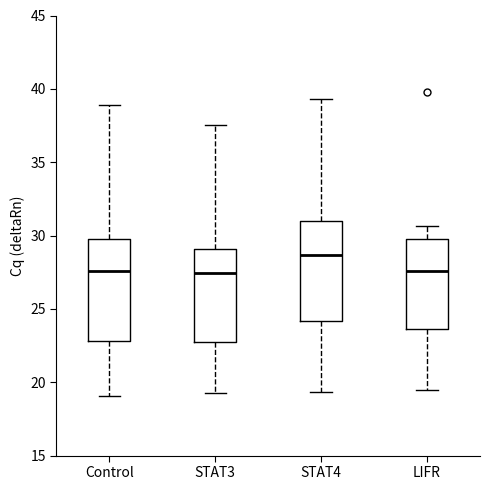

Reading left to right, transcribe this box plot: for each box, give where its median line is, the range the box spans, and where its two whiskers end, as read against the y-axis. The values are not printed on the chart, so give them approximately, as read against the axis.

Control: median 27.5, box 23.0 to 30.0, whiskers 19.0 to 39.0
STAT3: median 27.5, box 23.0 to 29.0, whiskers 19.5 to 37.5
STAT4: median 28.5, box 24.0 to 31.0, whiskers 19.5 to 39.5
LIFR: median 27.5, box 23.5 to 30.0, whiskers 19.5 to 30.5